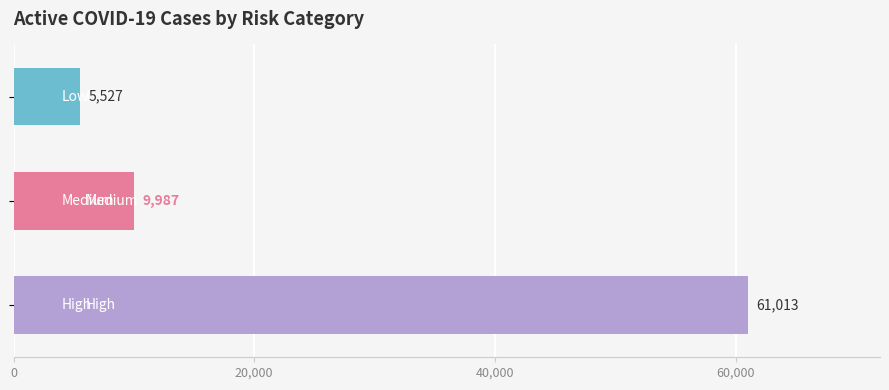

How many series are shown in this chart?

1